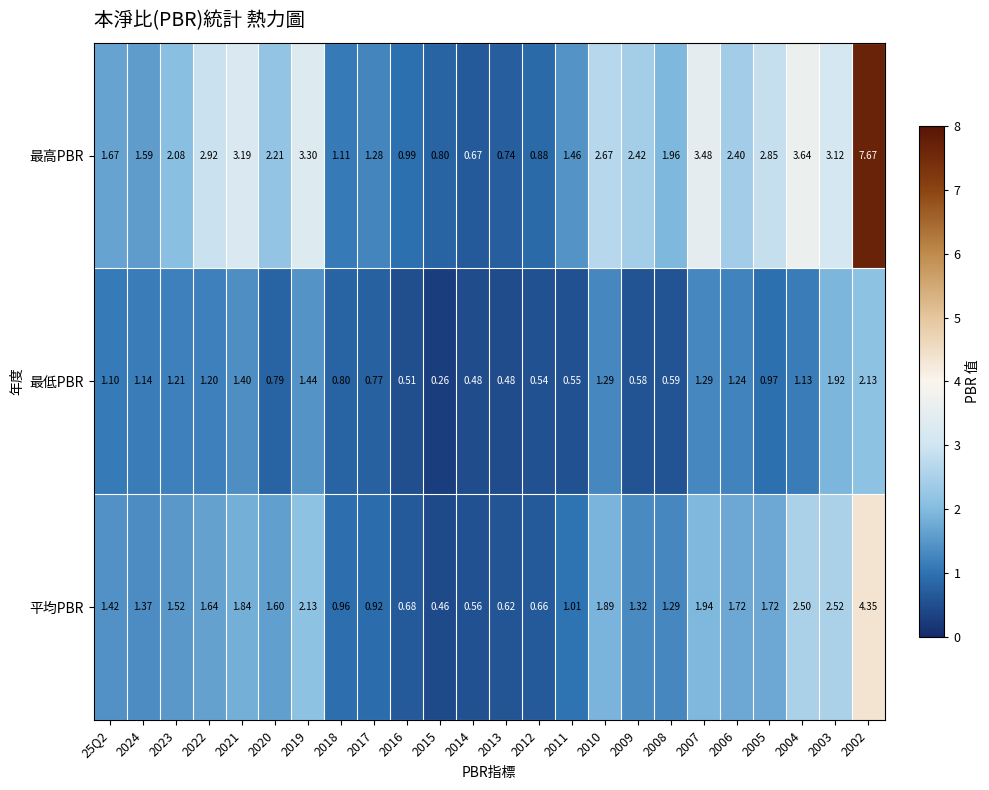

Which series changed the most between 2009 and 2004?

最高PBR